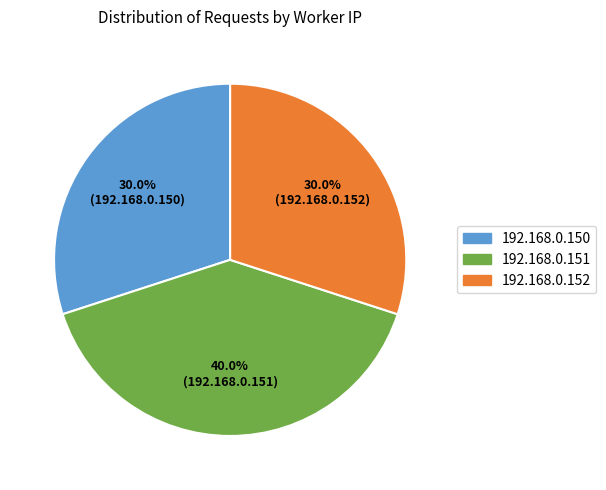

Is the sum of 192.168.0.152 and 192.168.0.151 greater than half?

Yes